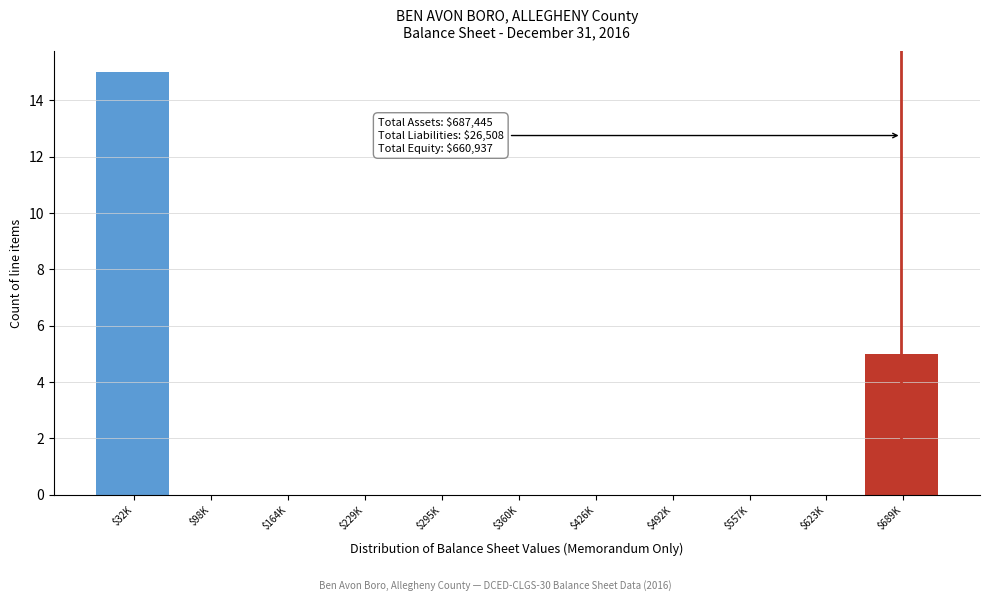

What is the greatest value displayed?

15